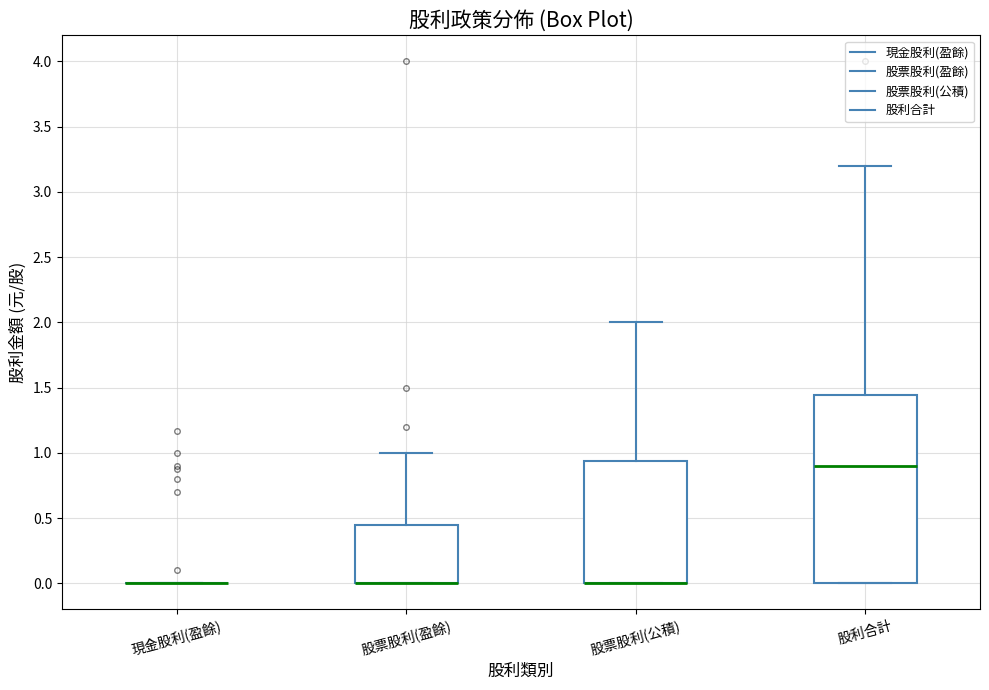

Comparing the boxes themselves (not the whiskers), which one is the tallest?

股利合計